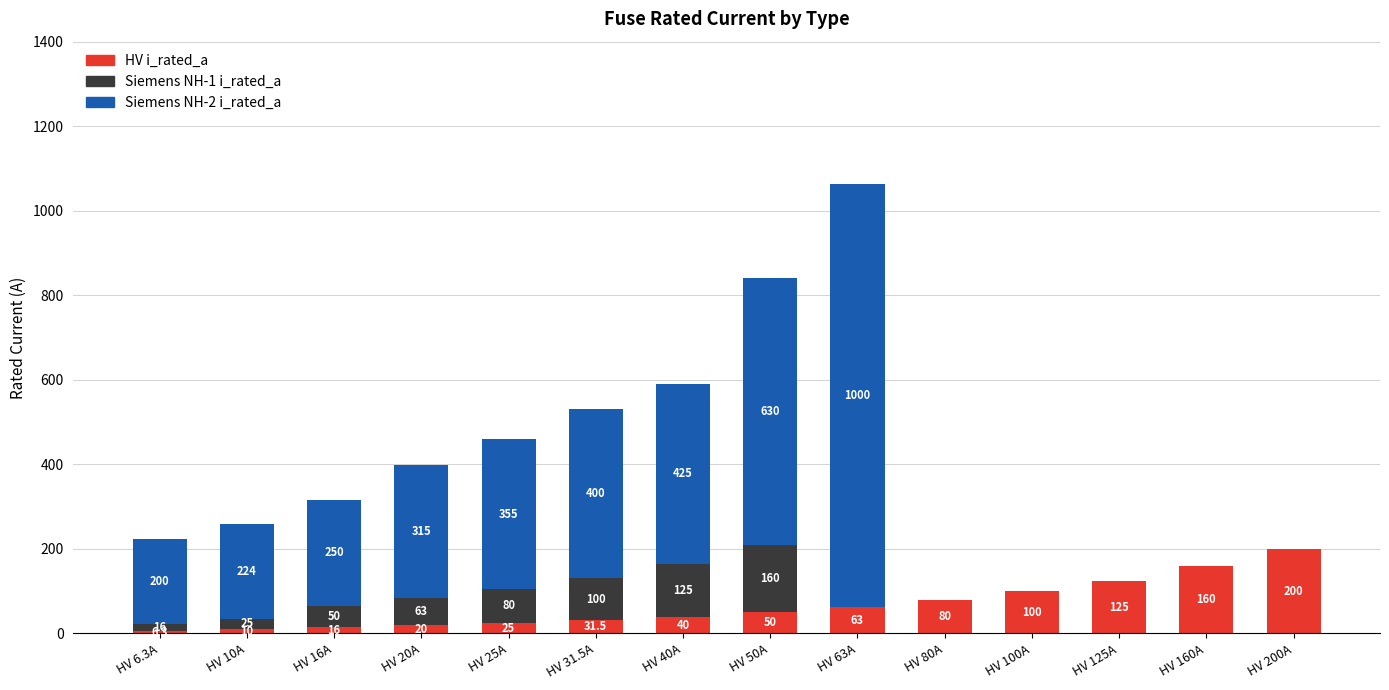

The HV i_rated_a series shows 160.0 at HV 160A. True or false?

True